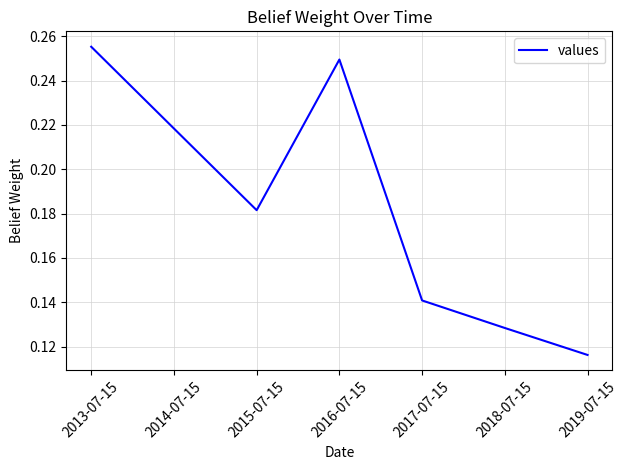

The chart shows a value of 0.2 at 2019-07-15. True or false?

False